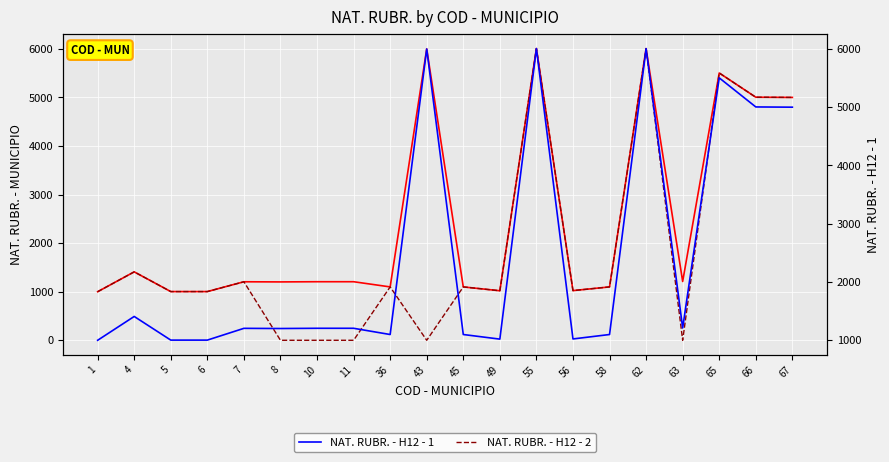

What is the lowest value of the NAT. RUBR. - H12 - 1 series?

1000